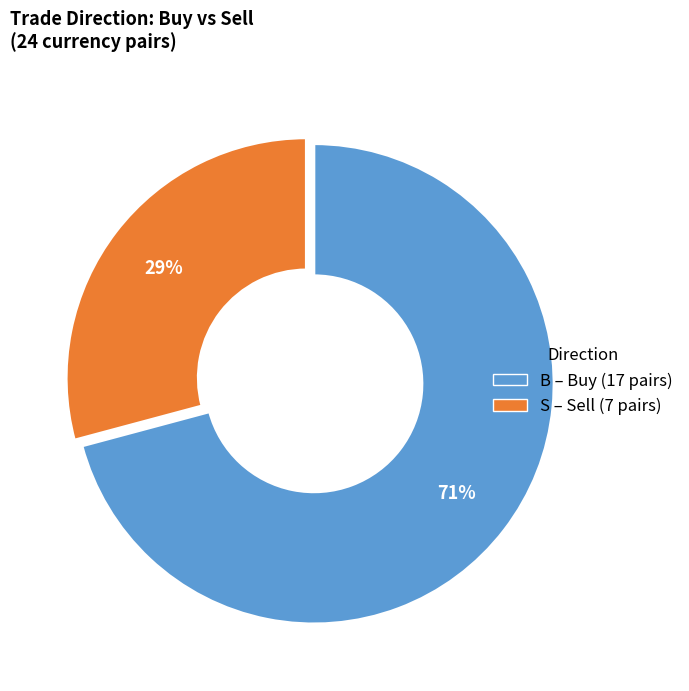

Approximately how many times larger is the value at B compared to S?

2.4